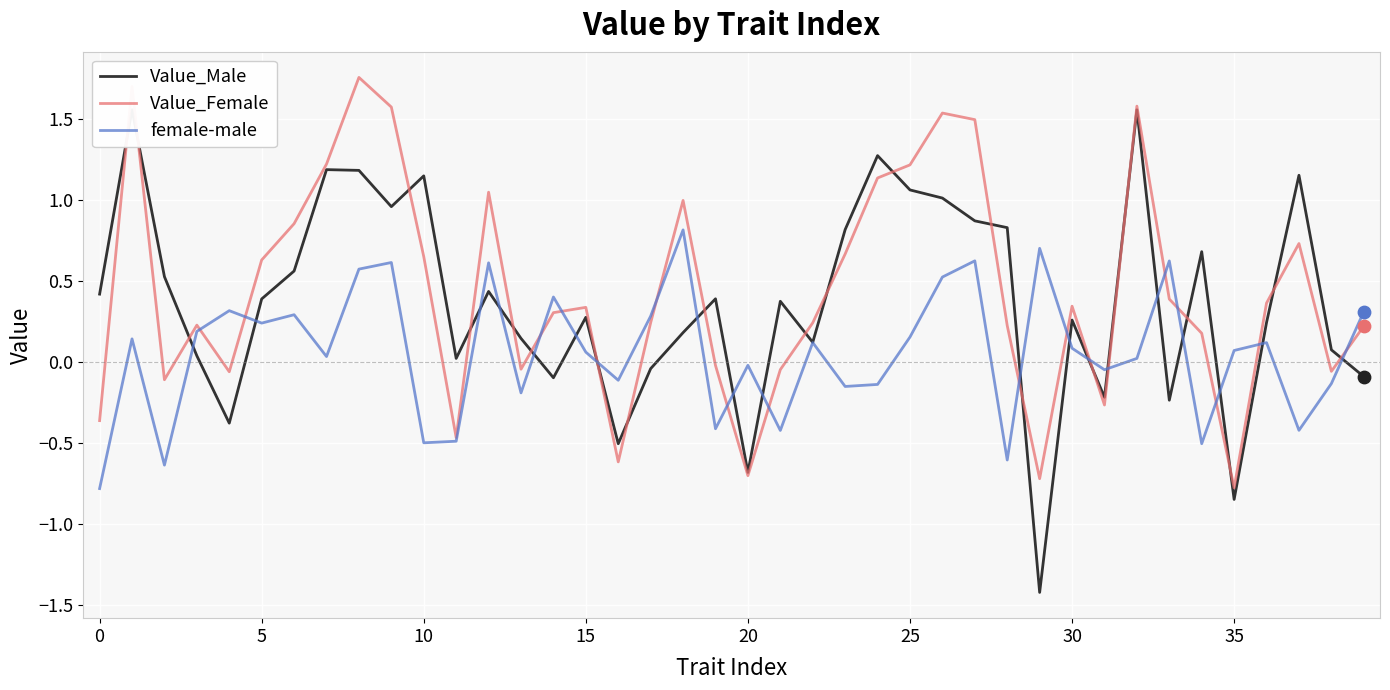

Which series contains the highest Y value?

Value_Female